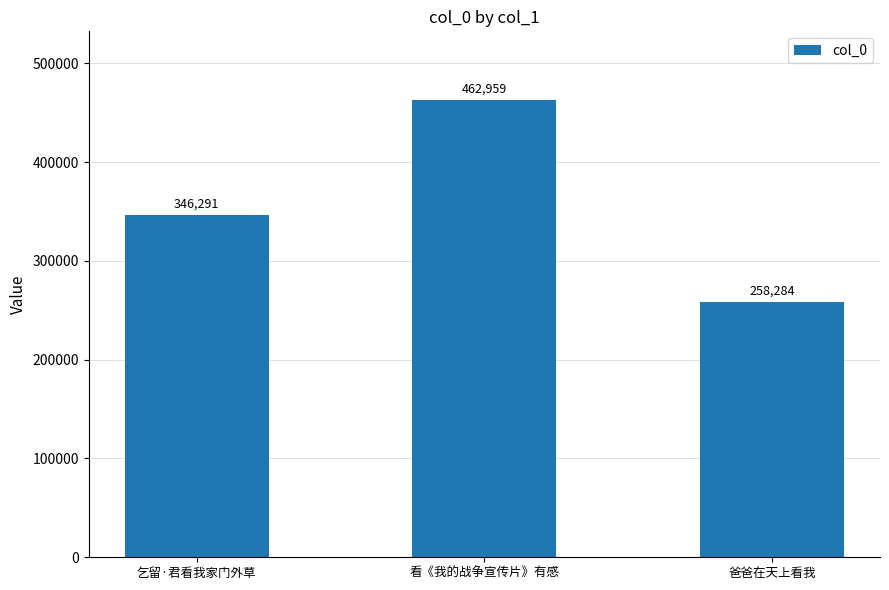

What is the label of the 2nd bar from the left?

看《我的战争宣传片》有感